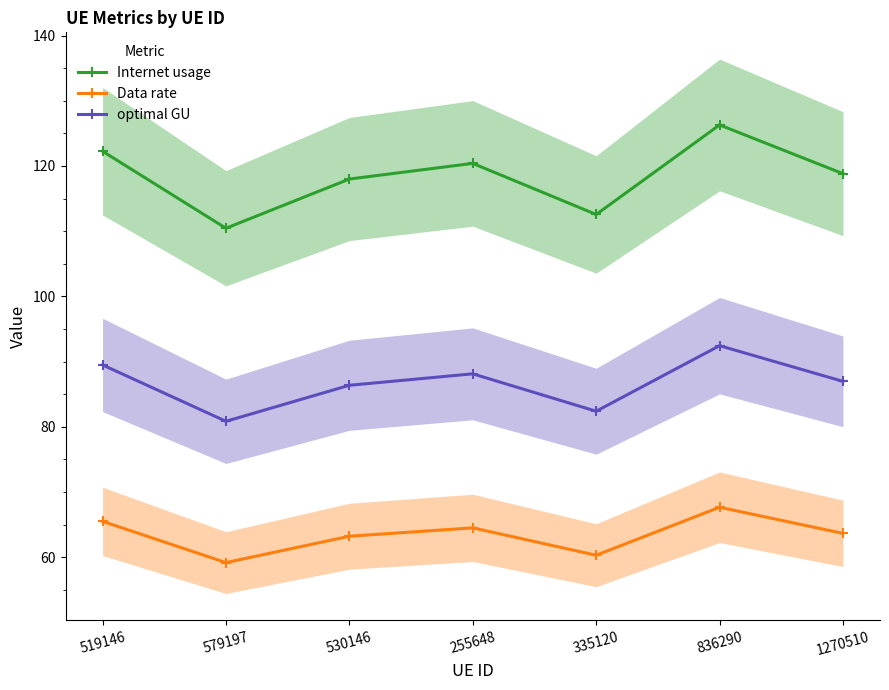

What is the difference between the Internet usage values at 836290 and 1270510?

7.5